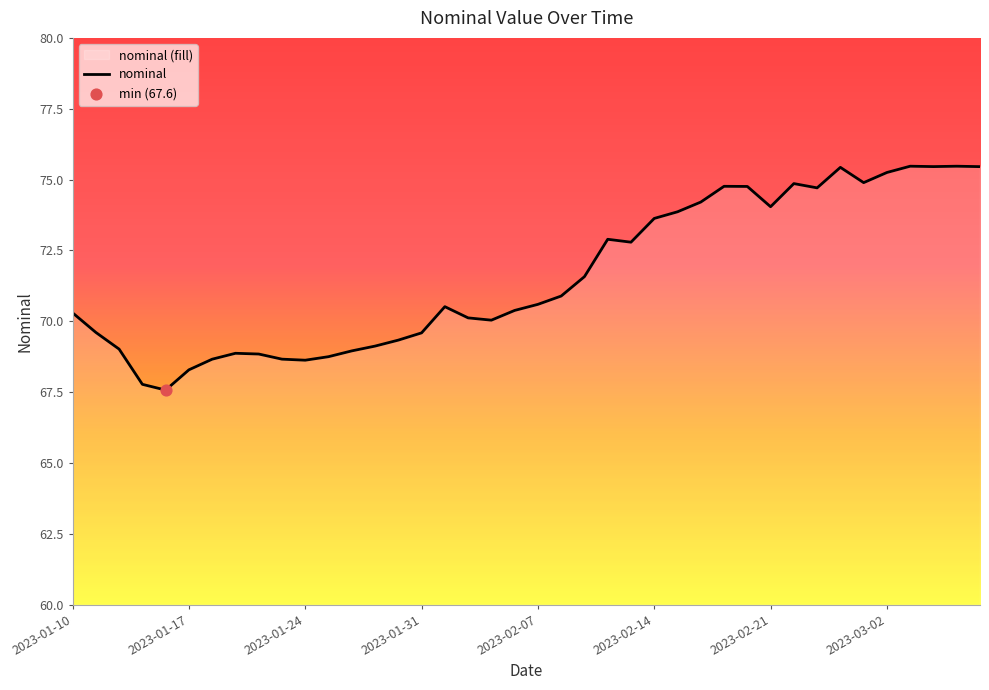

What is the difference between the maximum and minimum values?

7.9